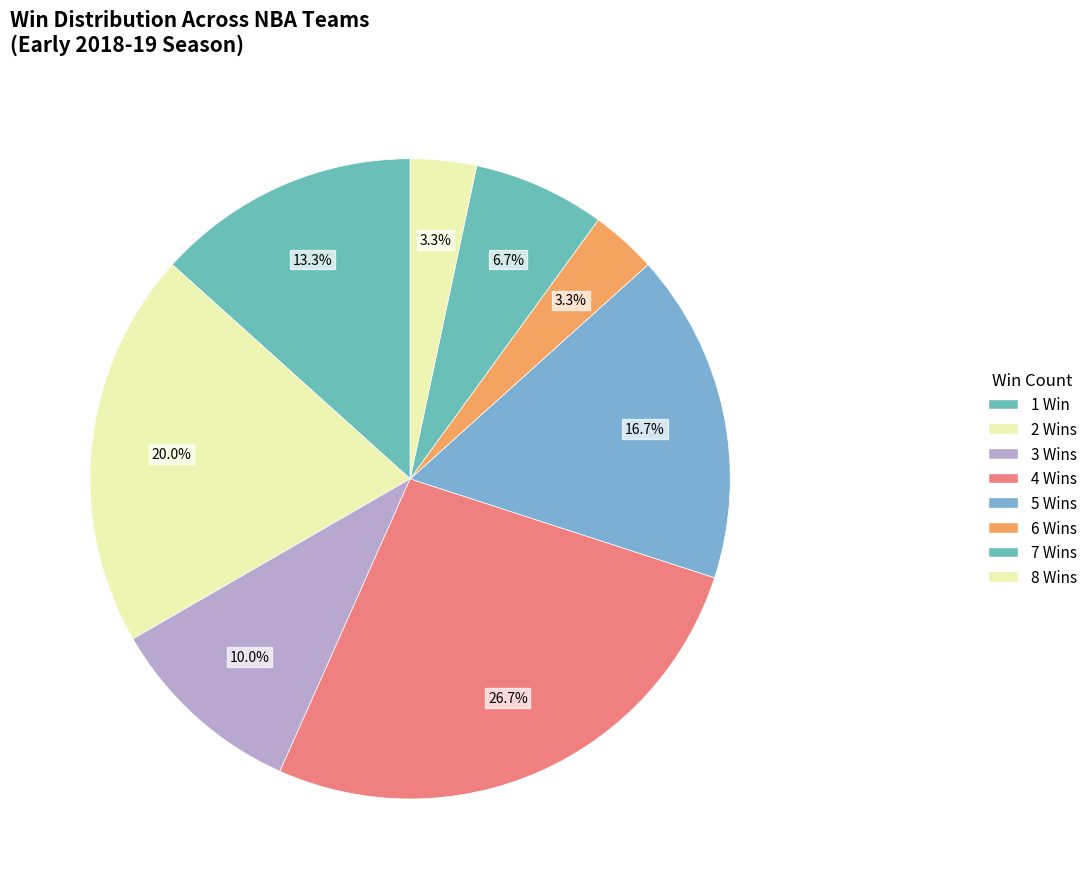

How many segments does this pie chart have?

8